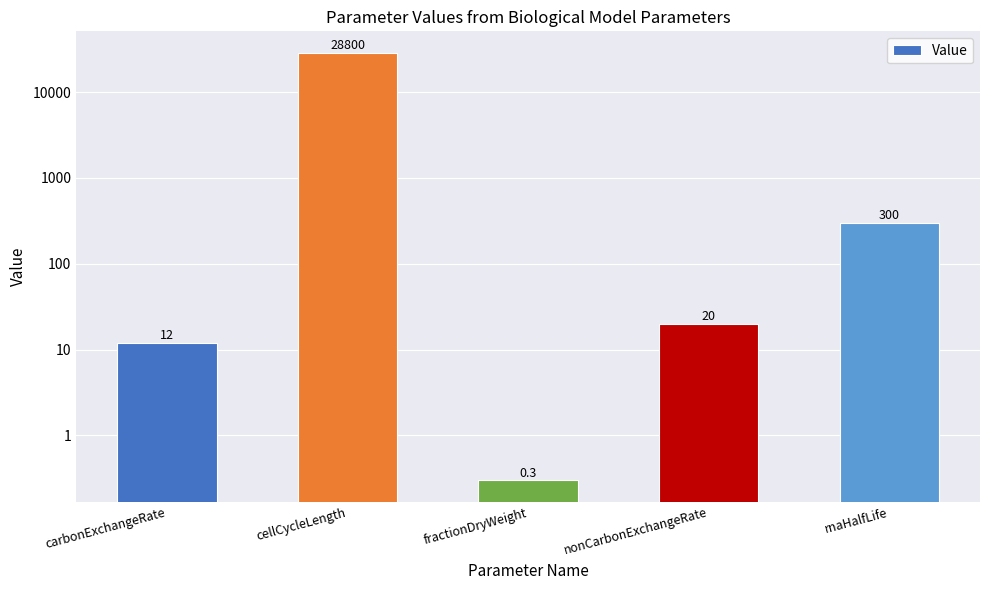

Between rnaHalfLife and fractionDryWeight, which is larger?

rnaHalfLife